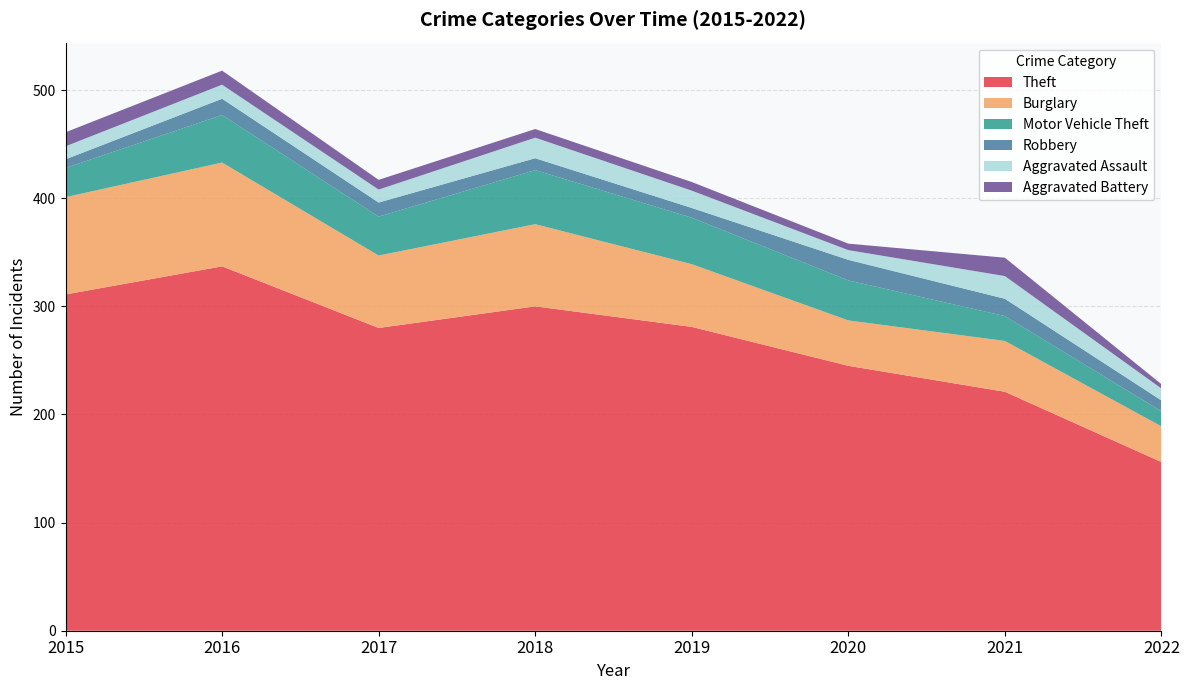

Reading left to right, what are all the values shown in this chart?

Theft: 2015=311	2016=337	2017=280	2018=300	2019=281	2020=245	2021=221	2022=156
Burglary: 2015=90	2016=96	2017=67	2018=76	2019=58	2020=42	2021=47	2022=33
Motor Vehicle Theft: 2015=27	2016=44	2017=36	2018=50	2019=43	2020=37	2021=23	2022=14
Robbery: 2015=8	2016=15	2017=13	2018=11	2019=9	2020=19	2021=16	2022=10
Aggravated Assault: 2015=12	2016=13	2017=12	2018=19	2019=16	2020=9	2021=21	2022=11
Aggravated Battery: 2015=13	2016=13	2017=9	2018=8	2019=8	2020=6	2021=17	2022=4